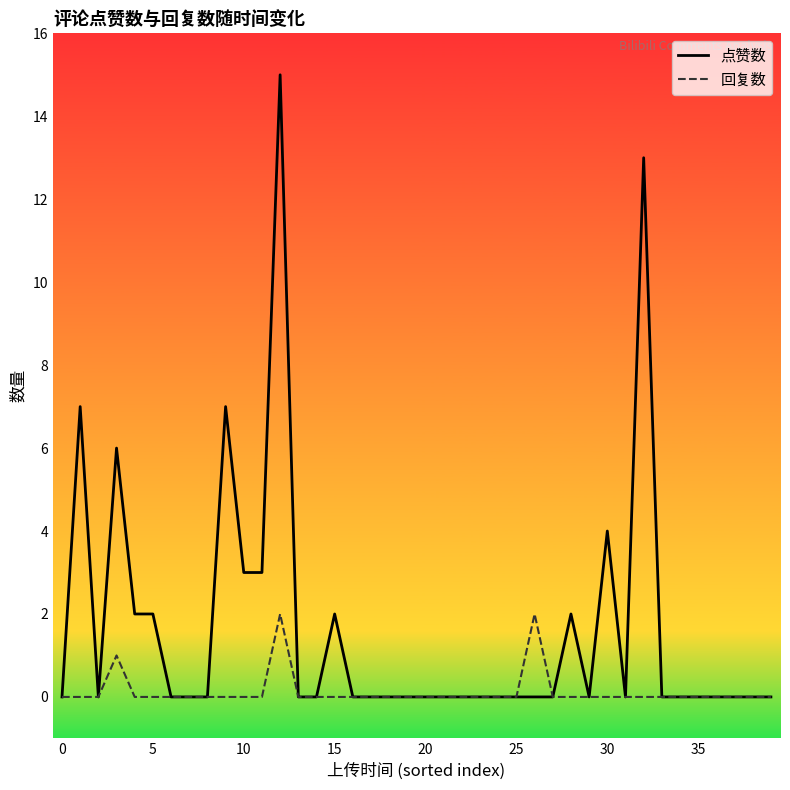

At how many categories does at least one series exceed 11?

2